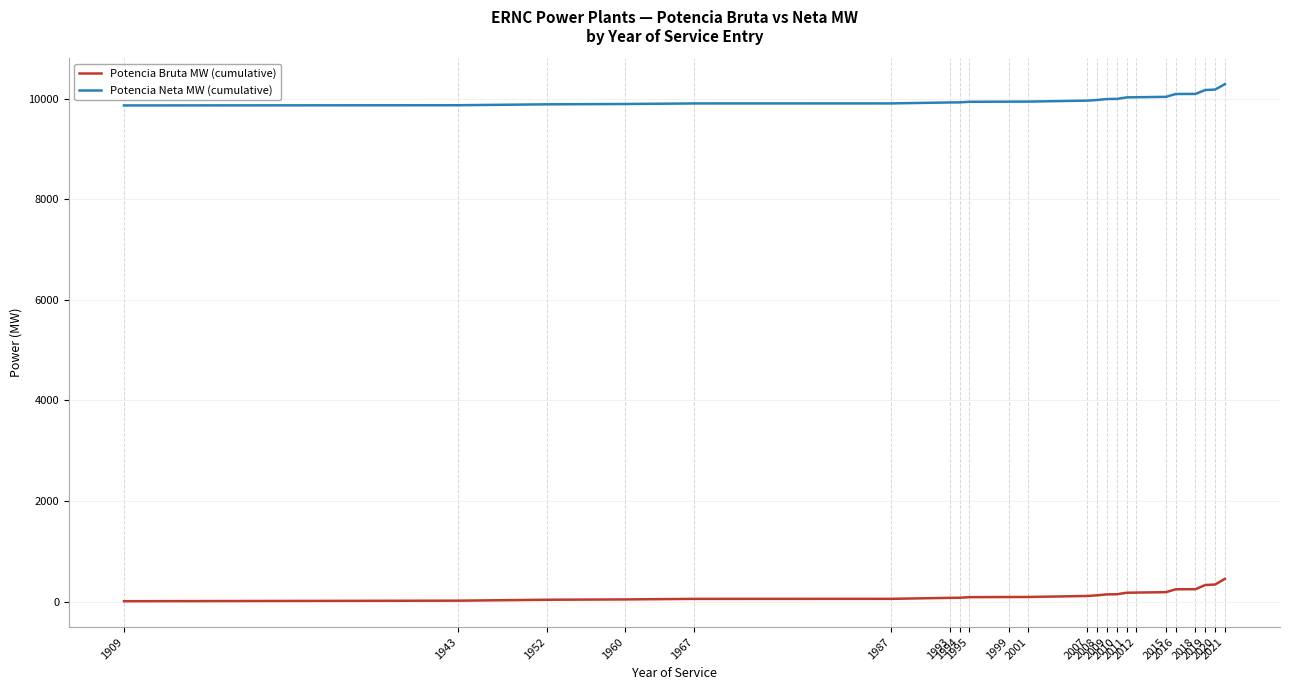

Is the value of Potencia Neta MW (cumulative) at 2018 greater than the value of Potencia Bruta MW (cumulative) at 1995?

Yes